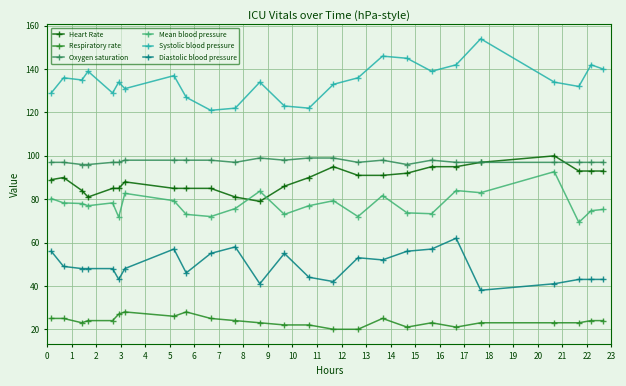

Does the chart display data point markers on the line(s)?

Yes